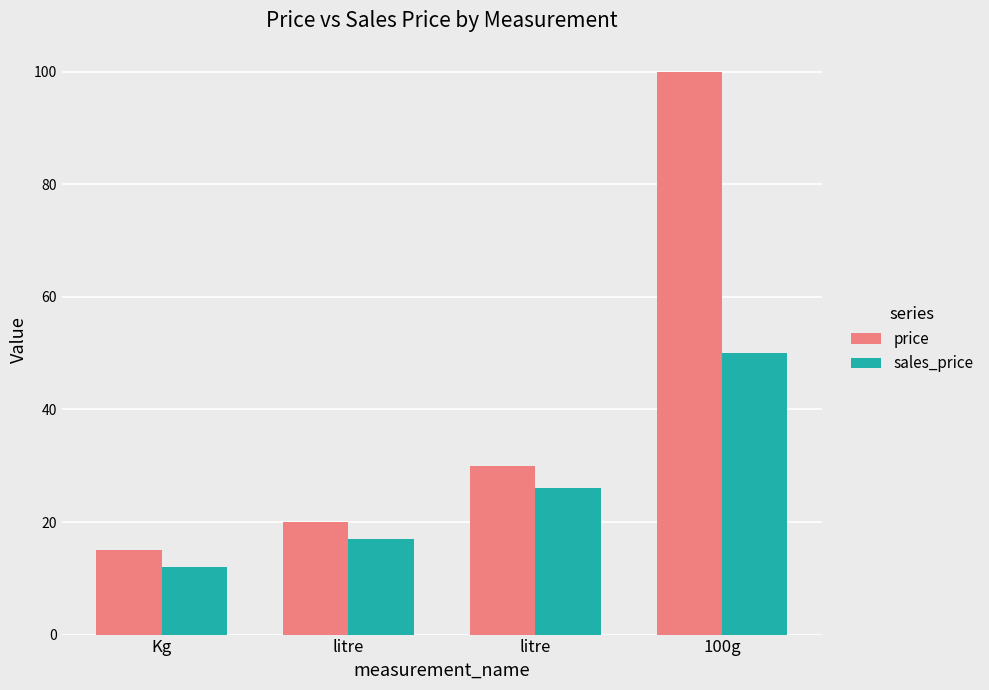

Which category has the lowest value across all series?

Kg